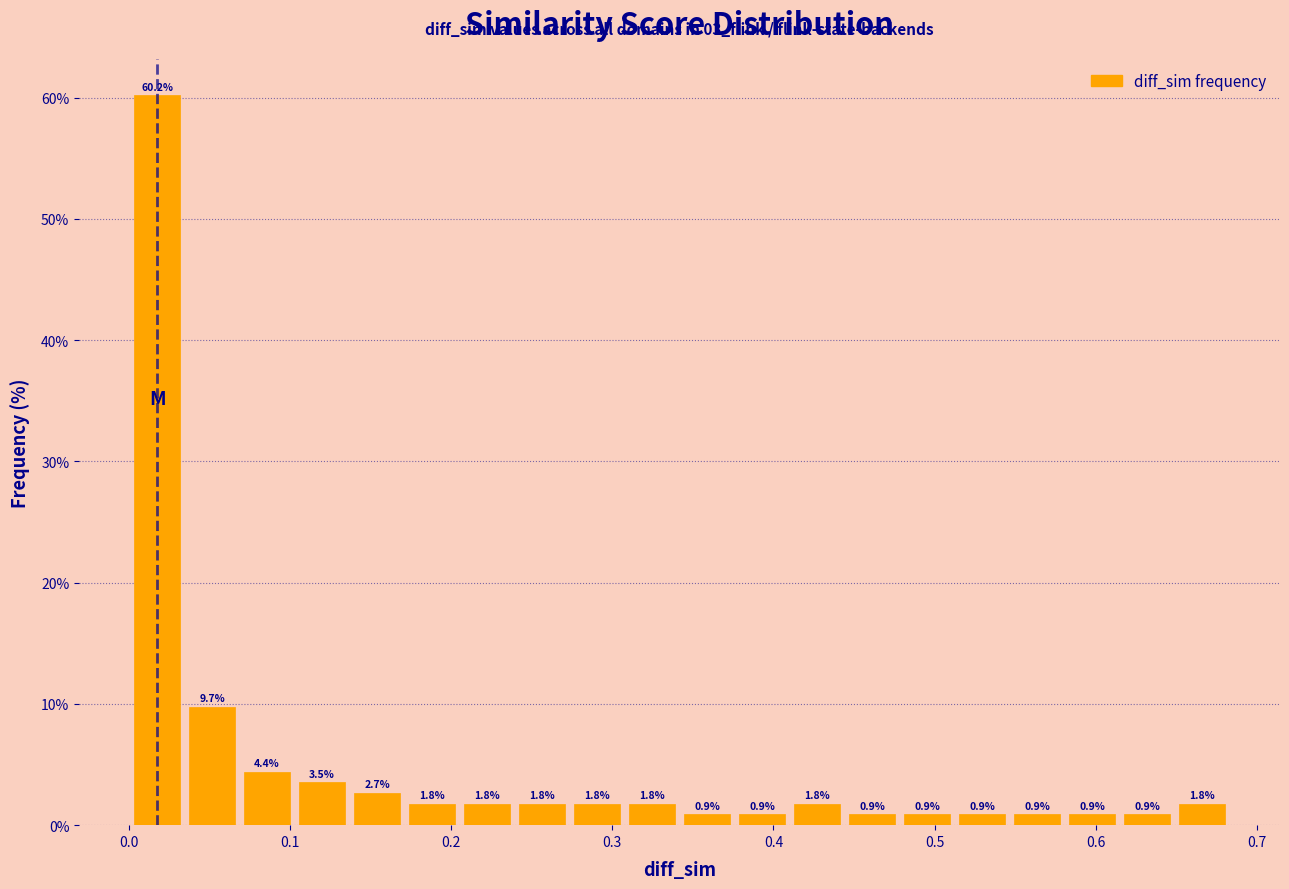

Around what value on the x-axis is the tallest bar? Give the approximate position of its centre, as read against the axis.

0.02